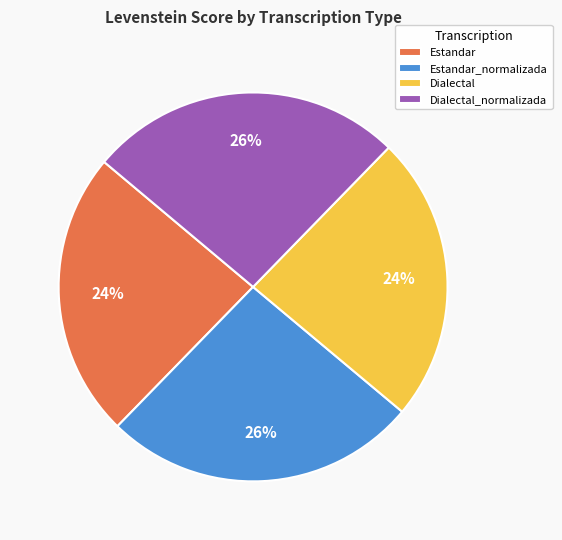

Which has a higher value, Dialectal or Dialectal_normalizada?

Dialectal_normalizada